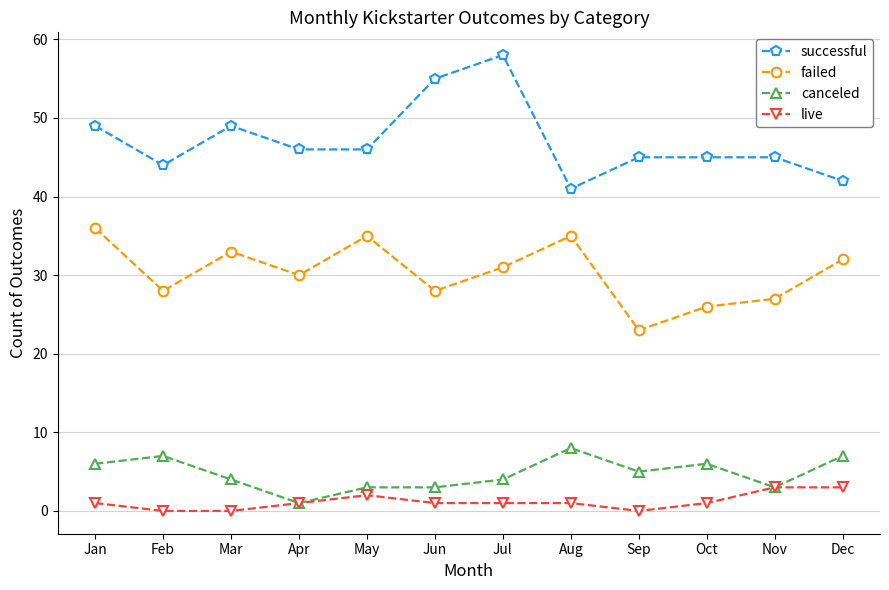

Reading left to right, what are all the values shown in this chart?

successful: 49	44	49	46	46	55	58	41	45	45	45	42
failed: 36	28	33	30	35	28	31	35	23	26	27	32
canceled: 6	7	4	1	3	3	4	8	5	6	3	7
live: 1	0	0	1	2	1	1	1	0	1	3	3